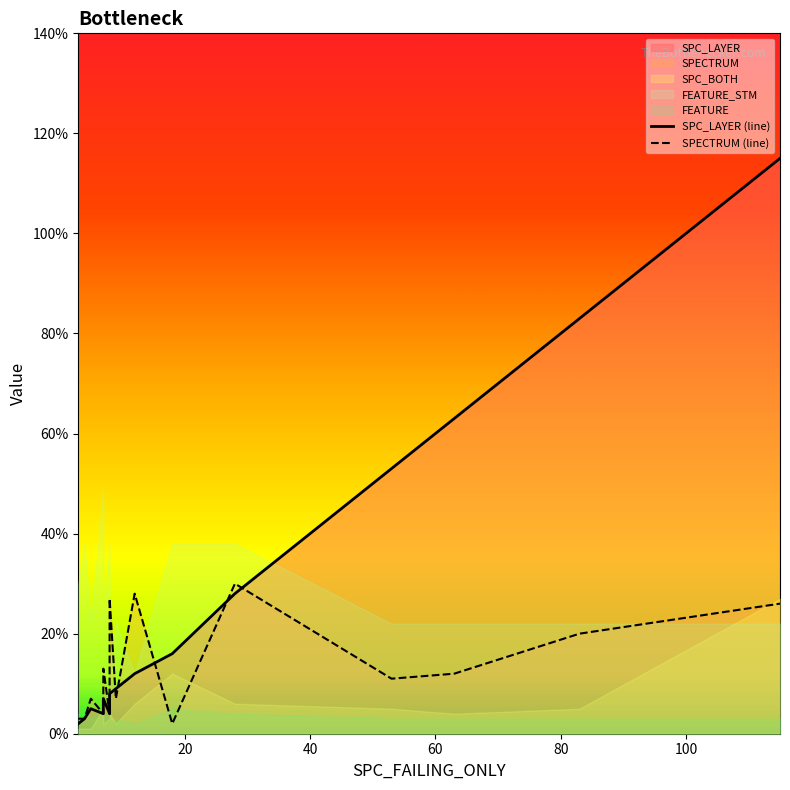

Which series has the largest total across all categories?

SPC_LAYER (line)